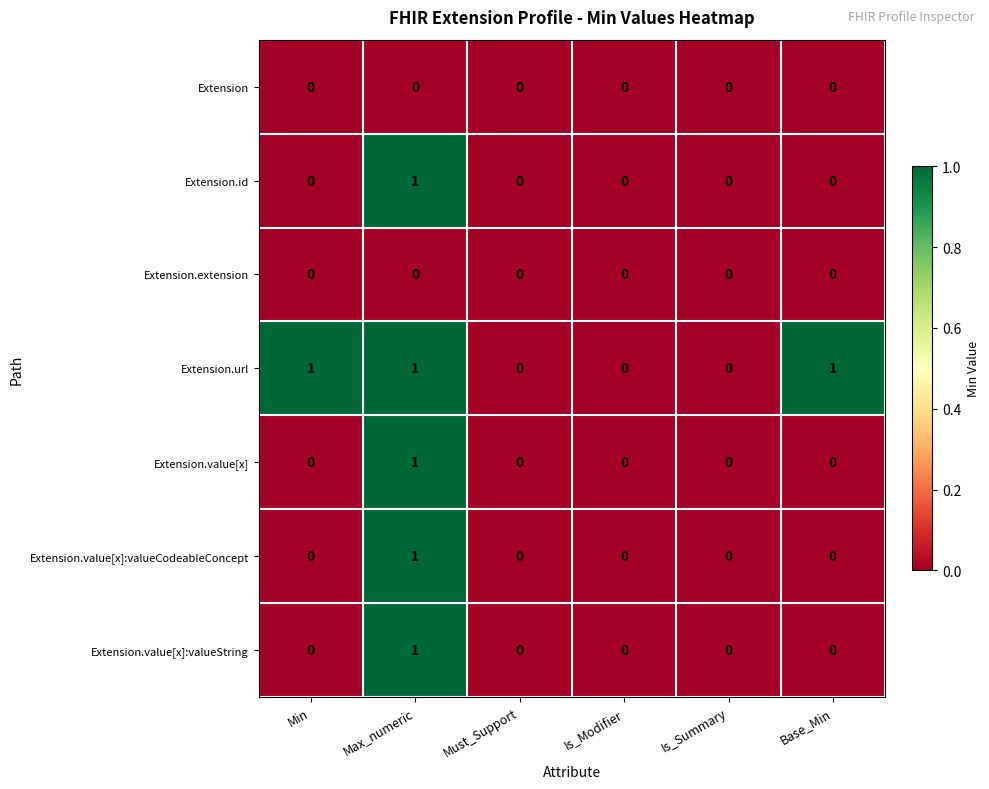

At which category is the sum across all series the highest?

Max_numeric